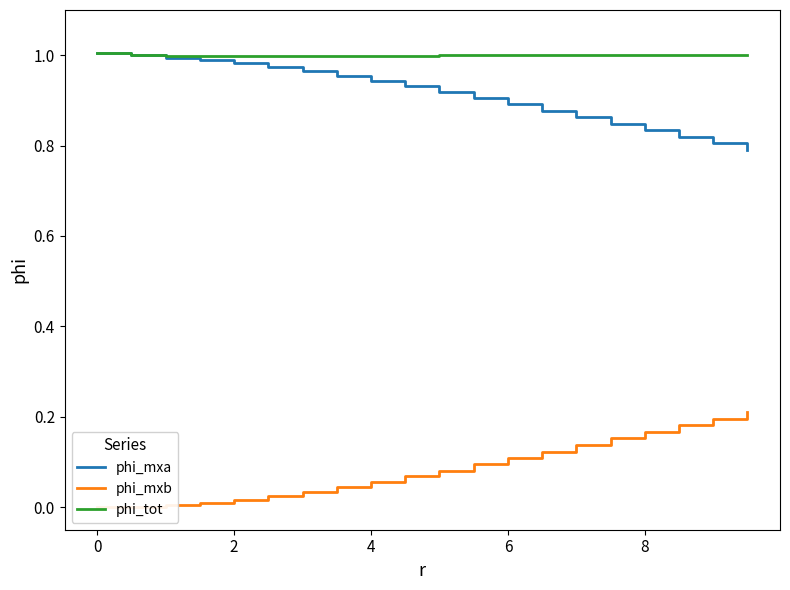

What are all the series names shown in the legend?

phi_mxa, phi_mxb, phi_tot